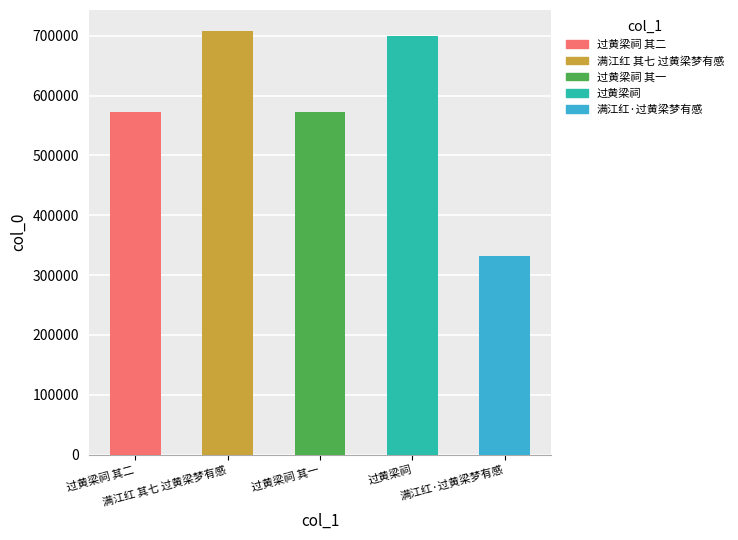

Is it true that the value at 过黄梁祠 is 1123880?

False